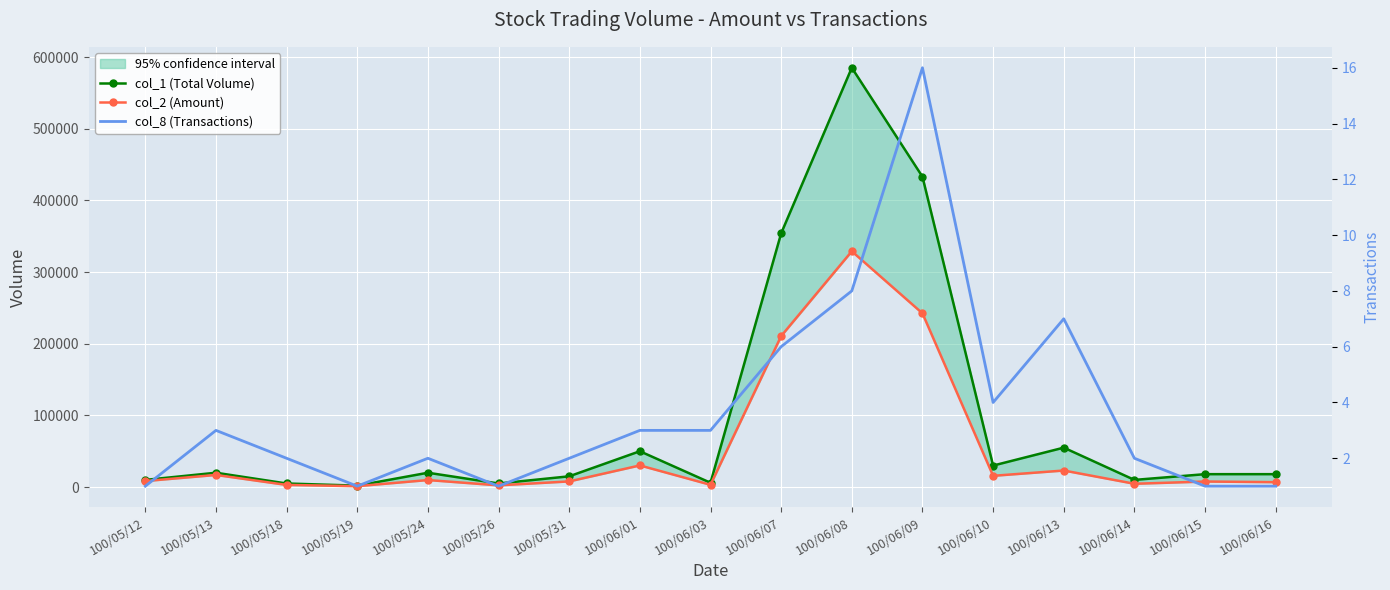

What is the label of the 5th point from the left?

100/05/24